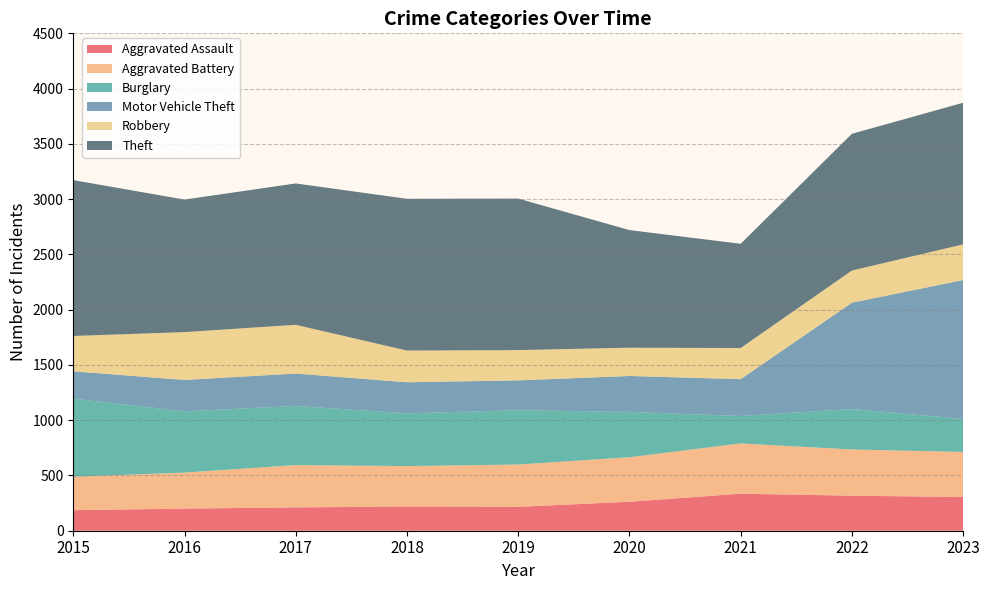

Reading right to left, what are all the values shown in this chart?

Aggravated Assault: 305	317	335	262	216	219	211	200	186
Aggravated Battery: 408	418	455	403	383	366	383	326	302
Burglary: 299	366	248	410	491	477	535	554	707
Motor Vehicle Theft: 1256	962	333	325	270	281	293	284	247
Robbery: 323	291	282	256	274	287	441	433	320
Theft: 1281	1237	943	1064	1371	1373	1279	1199	1410